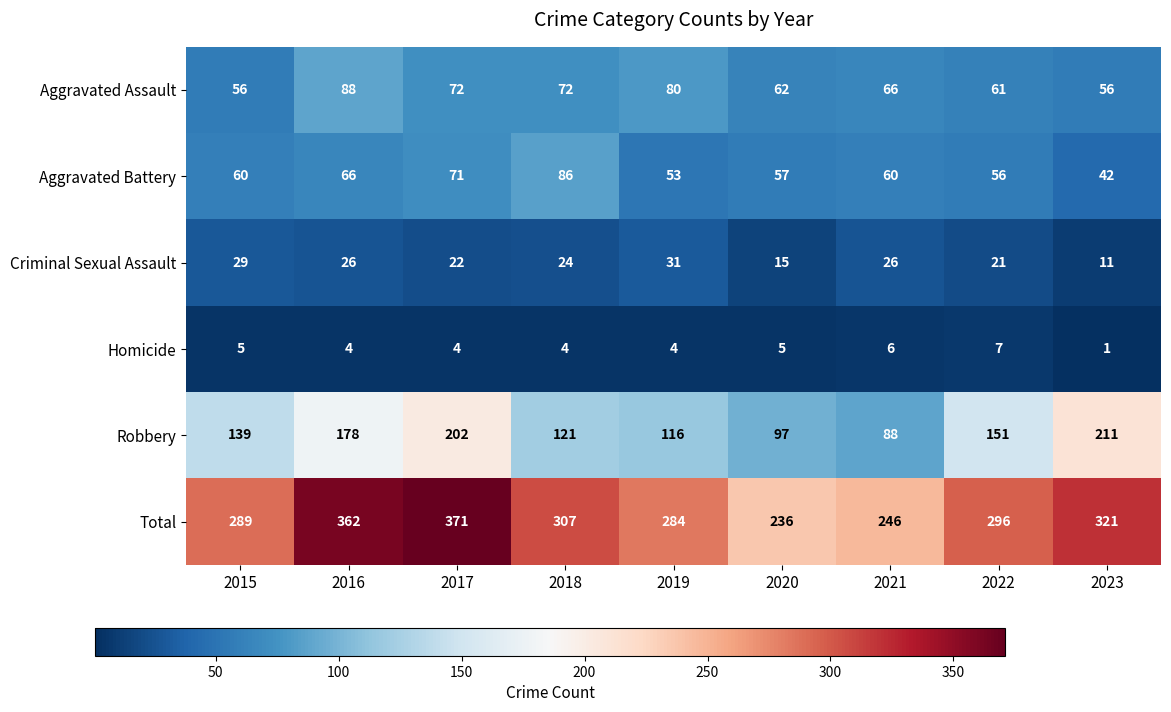

What is the difference between the maximum and minimum values in the Aggravated Battery series?

44